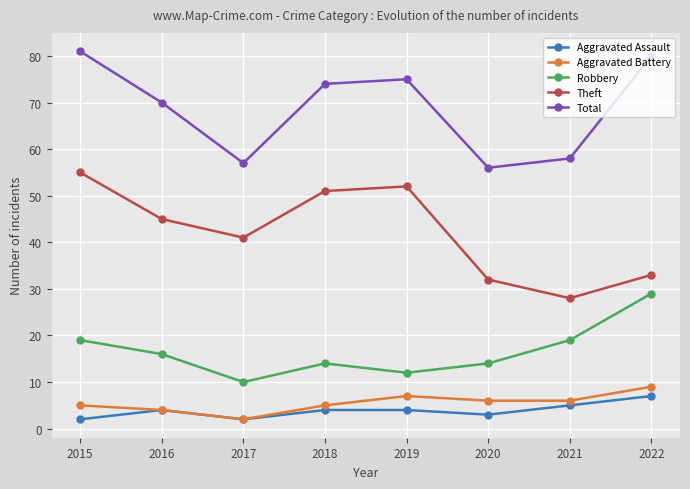

What is the value of the Aggravated Battery point at the 2nd from the left?

4